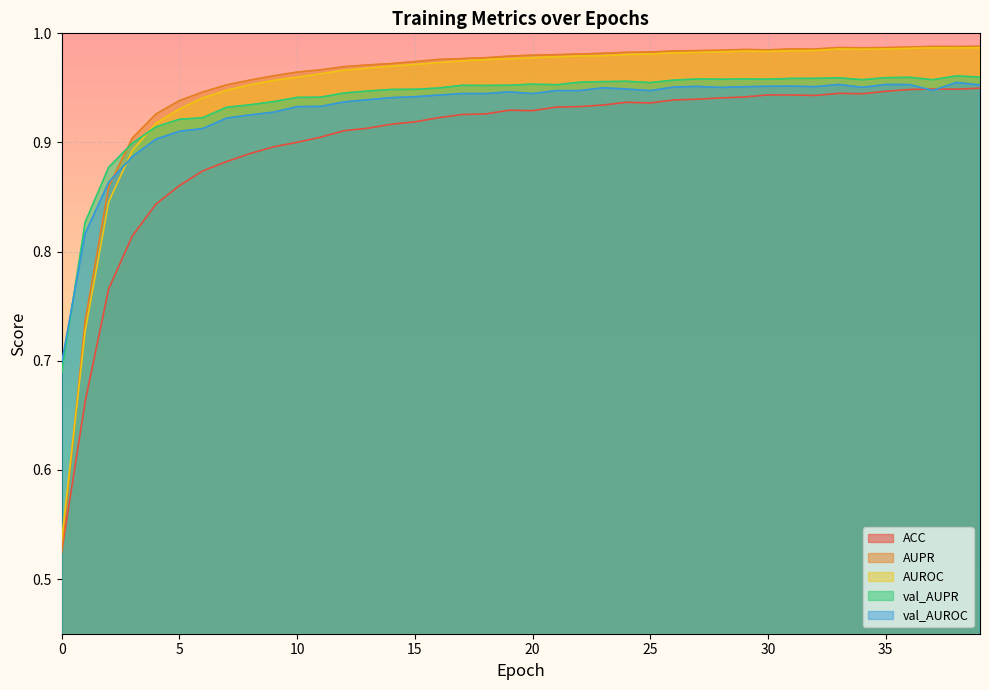

True or false: AUROC and ACC cross at least once.

False